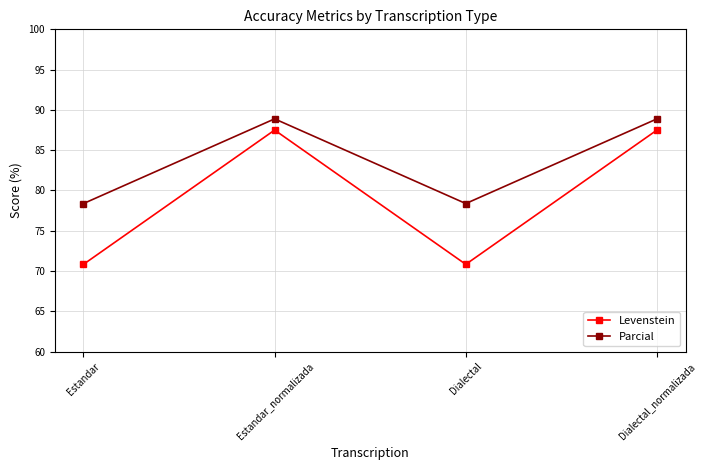

What is the spread (max minus min) of values at Dialectal_normalizada?

1.4